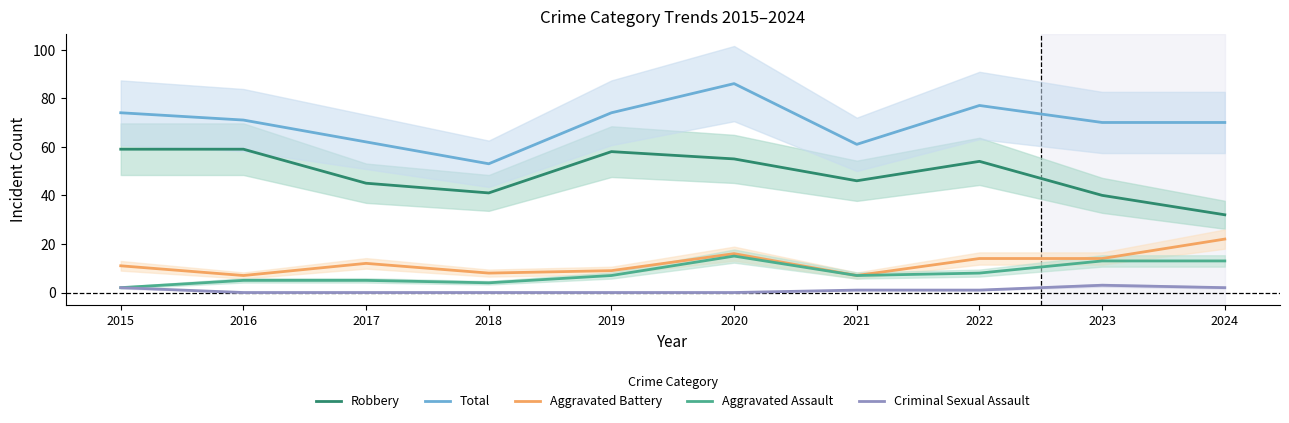

What is the value of the Robbery point at the 1st from the left?

59